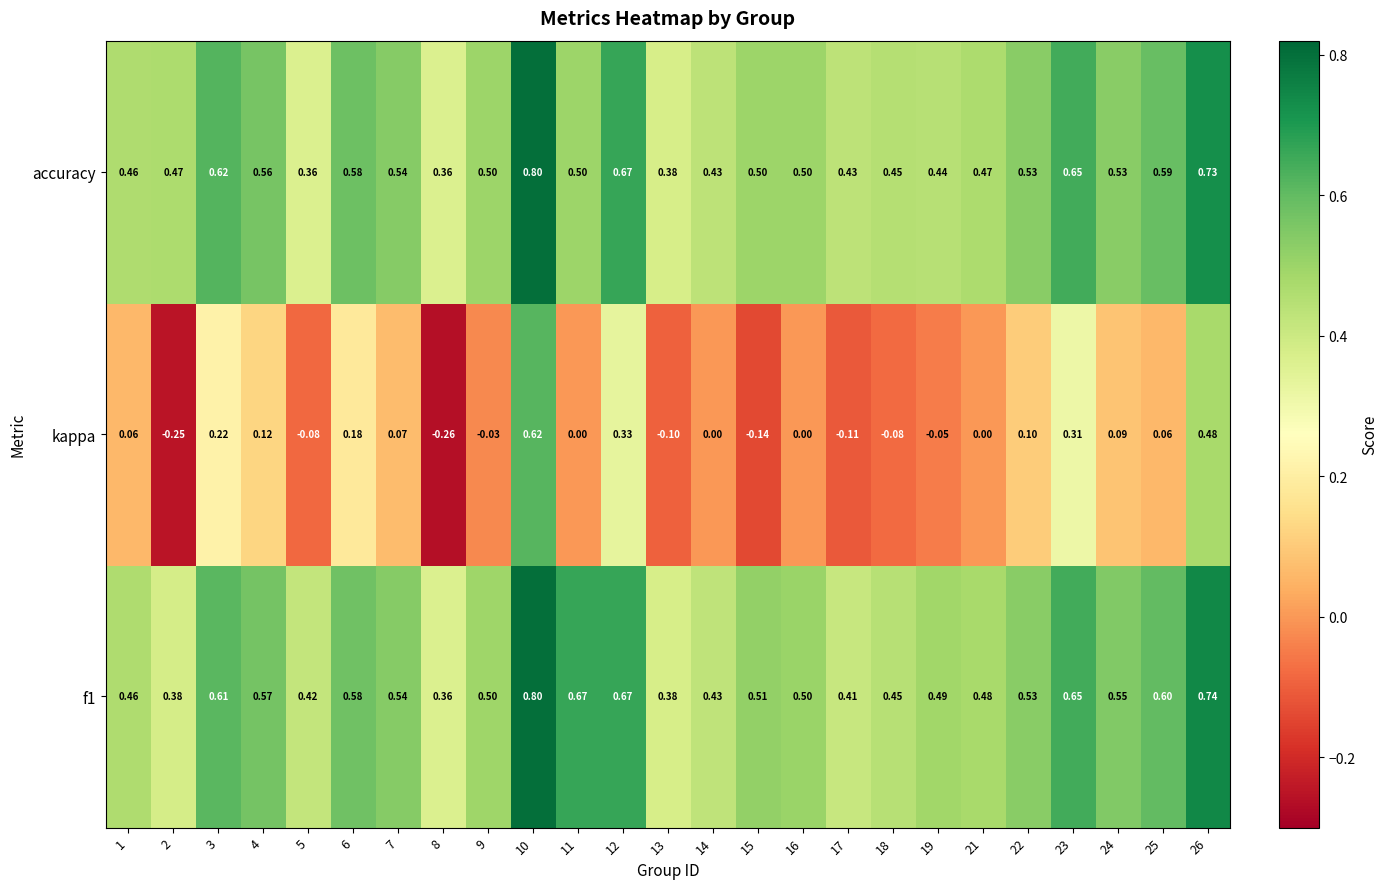

Which label corresponds to the largest value in the chart?

10